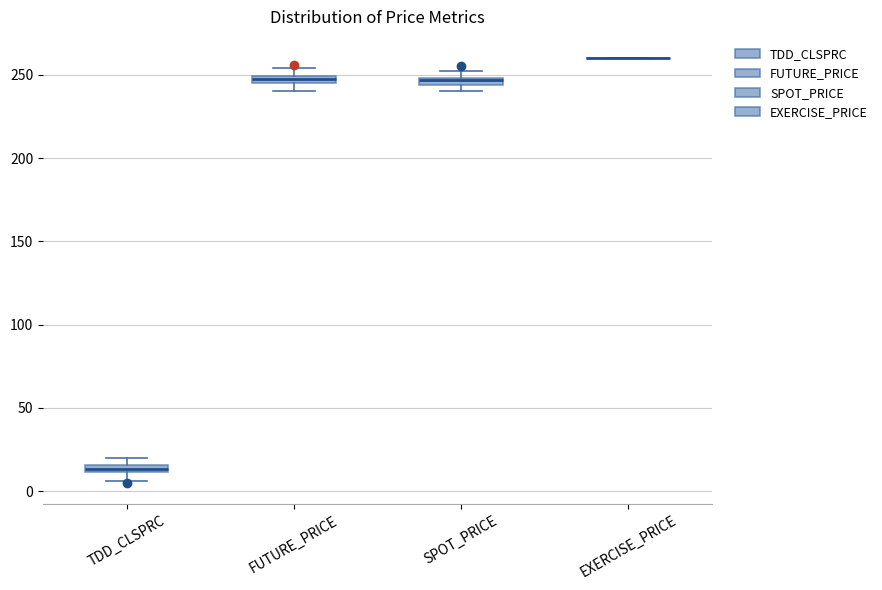

Where is the upper edge of the box for SPOT_PRICE on the y-axis? The values are not printed on the chart, so give them approximately, as read against the axis.

250